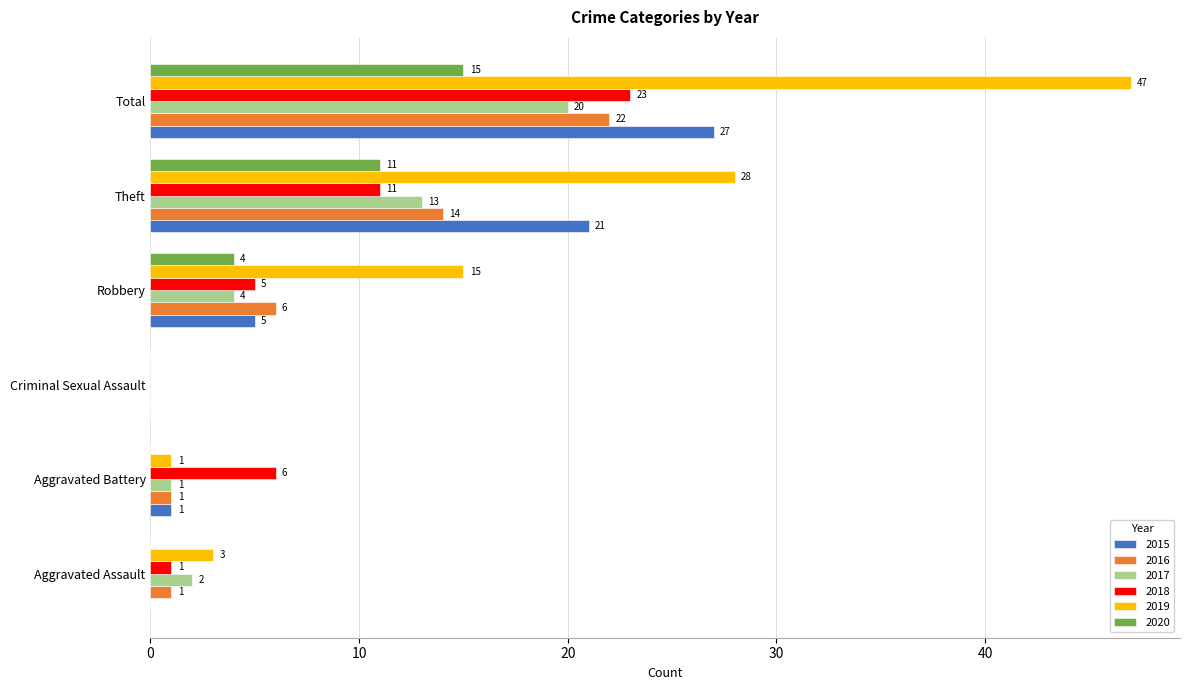

What is the sum of the 2015 values at Theft and Aggravated Assault?

21